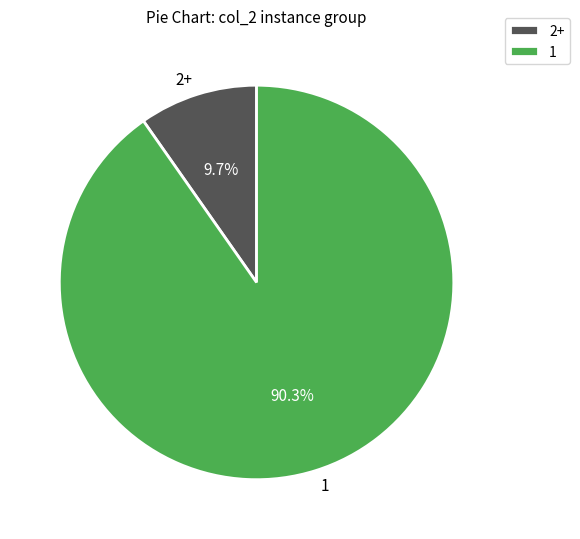

Is there any slice that represents more than half of the pie?

Yes